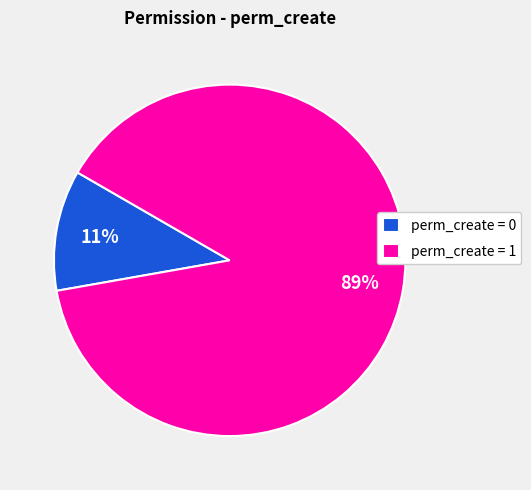

Count the number of slices in the pie.

2